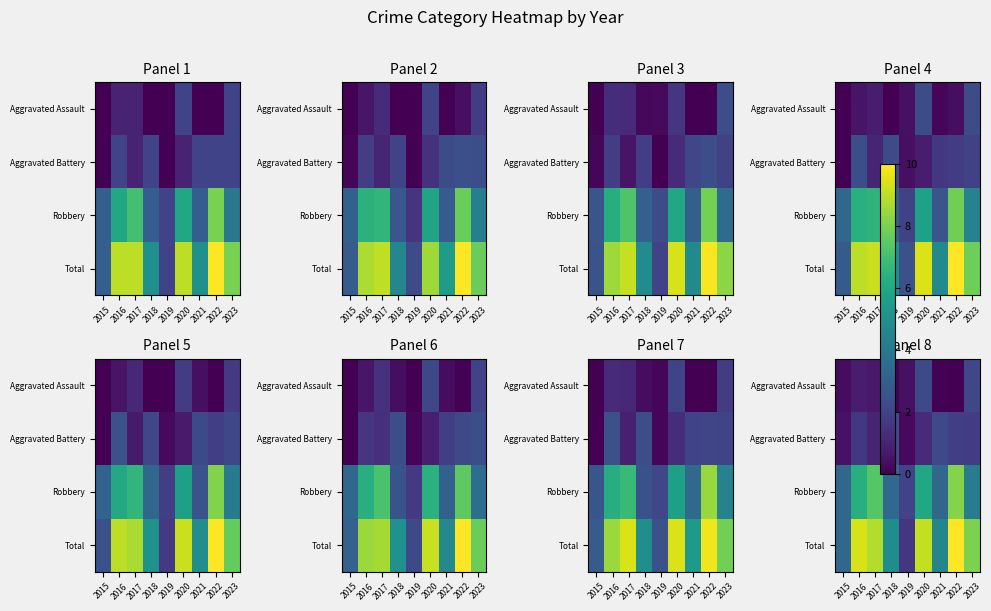

Rank the series at 2016 from lowest to highest value.

Aggravated Assault, Aggravated Battery, Robbery, Total